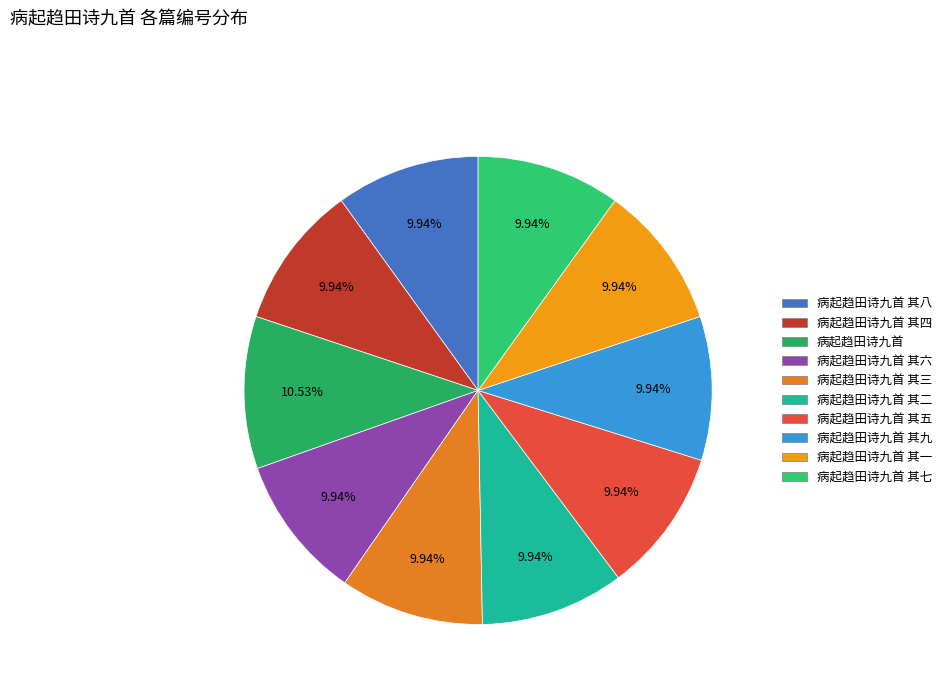

Which slice is the smallest?

病起趋田诗九首 其一